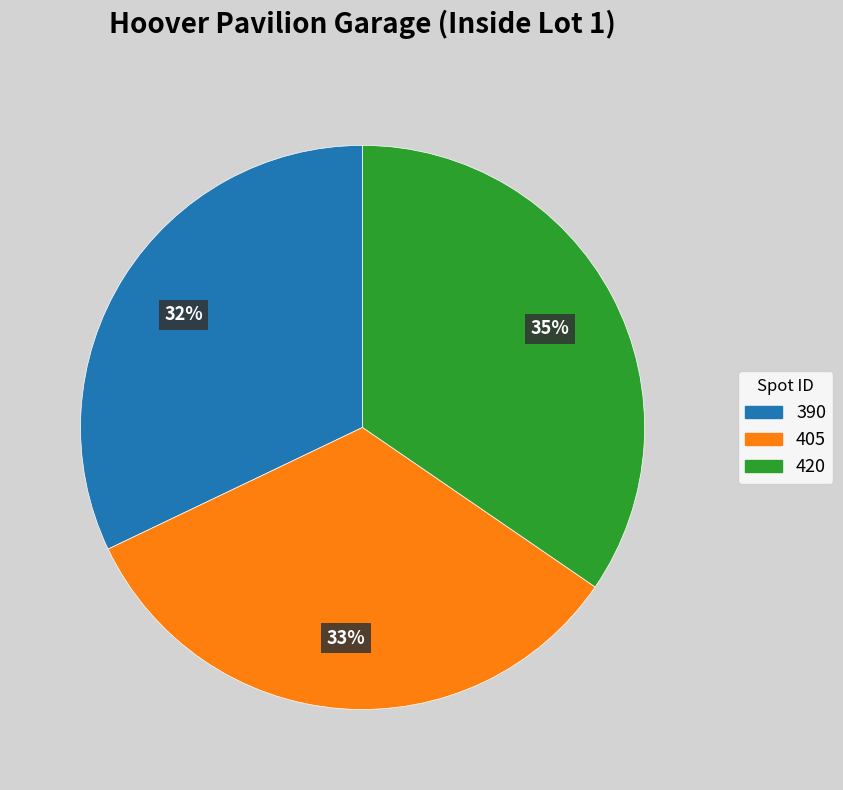

Is there a majority slice in this chart?

No